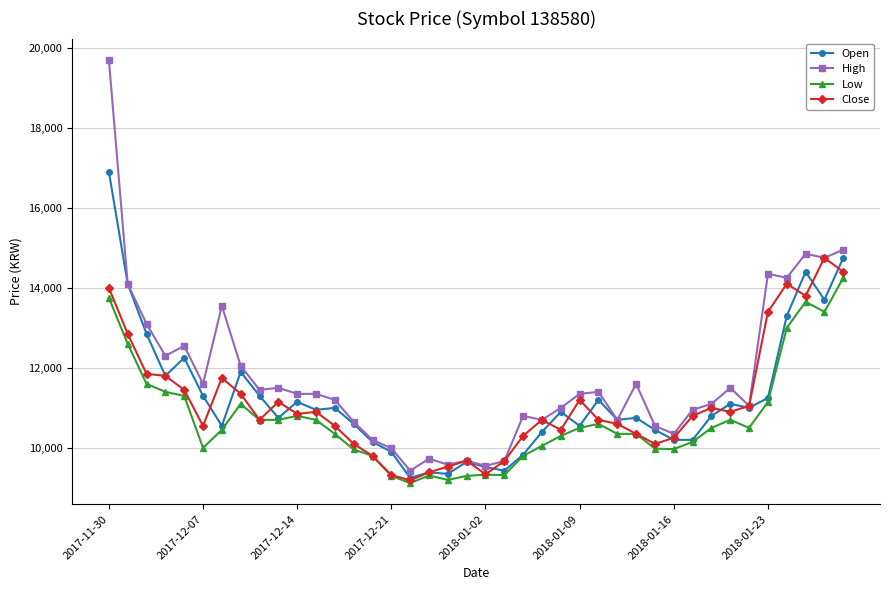

Which series has the largest total across all categories?

High